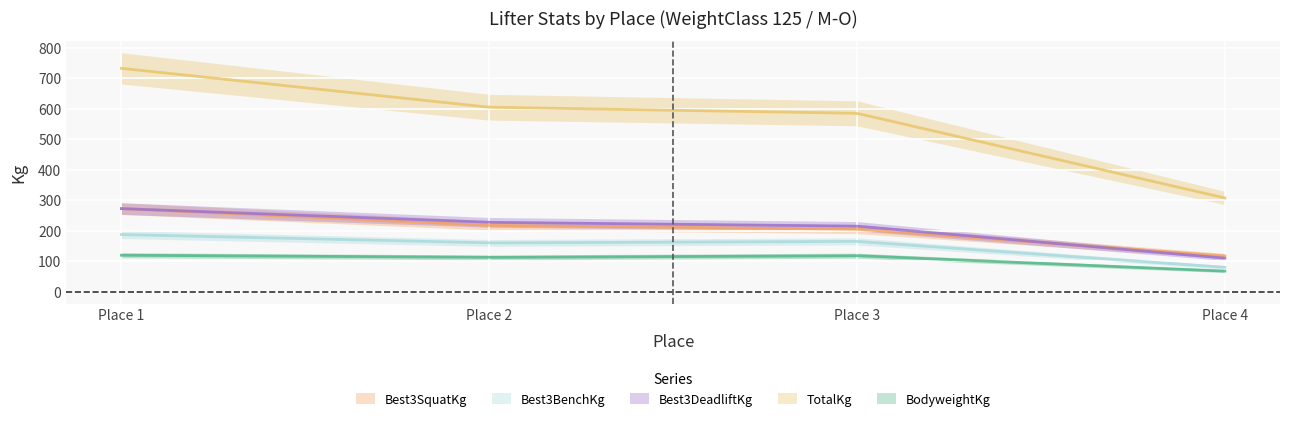

Reading left to right, transcribe all the data shown in this chart.

BodyweightKg: 1=119.6	2=112.5	3=118.2	4=67.5
Best3SquatKg: 1=272.5	2=217.5	3=205.0	4=117.5
Best3BenchKg: 1=187.5	2=160.0	3=165.0	4=80.0
Best3DeadliftKg: 1=272.5	2=227.5	3=215.0	4=110.0
TotalKg: 1=732.5	2=605.0	3=585.0	4=307.5